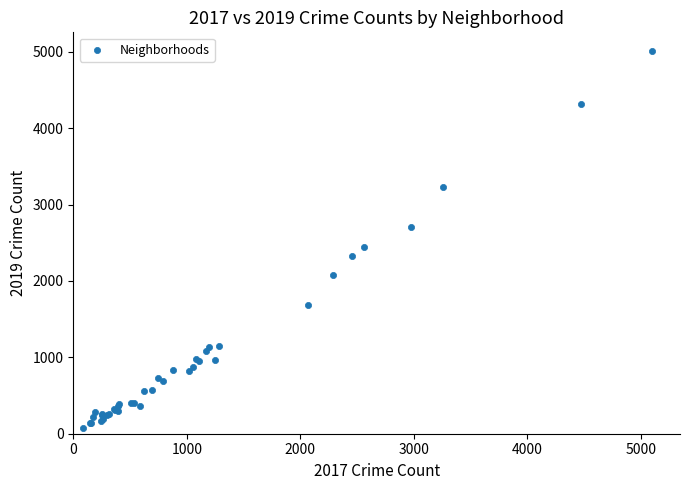

What Y value in the scatter plot is closest to 2542?

2441